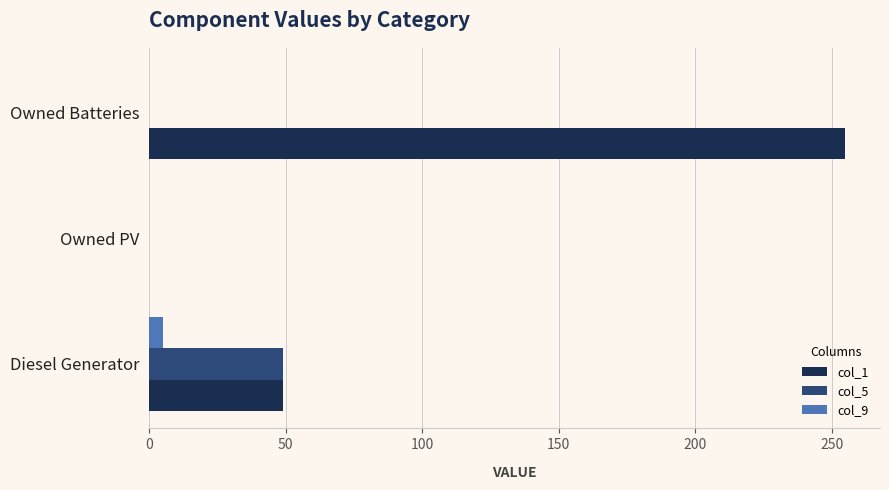

Which series has the largest total across all categories?

col_1